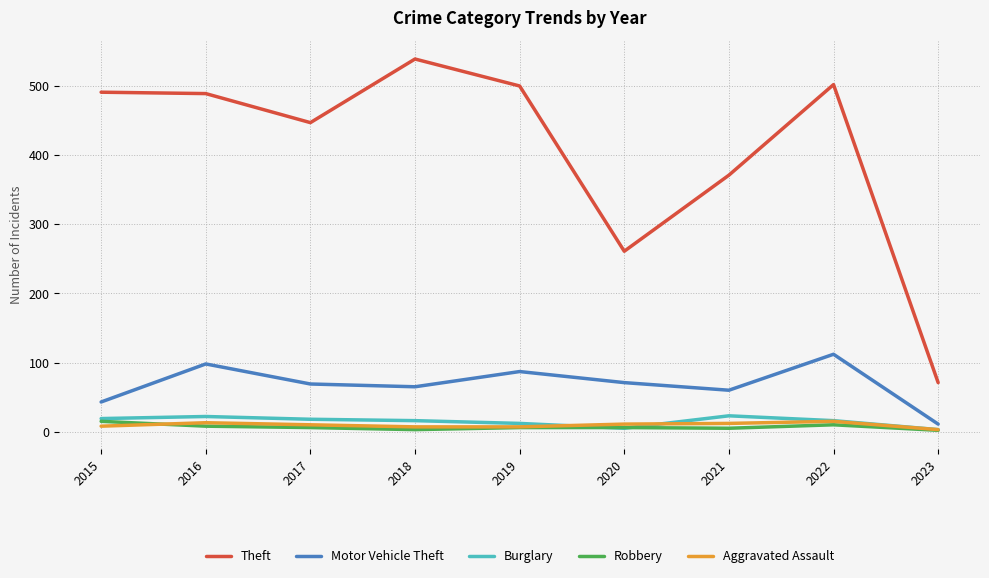

True or false: Theft and Motor Vehicle Theft intersect in this chart.

False